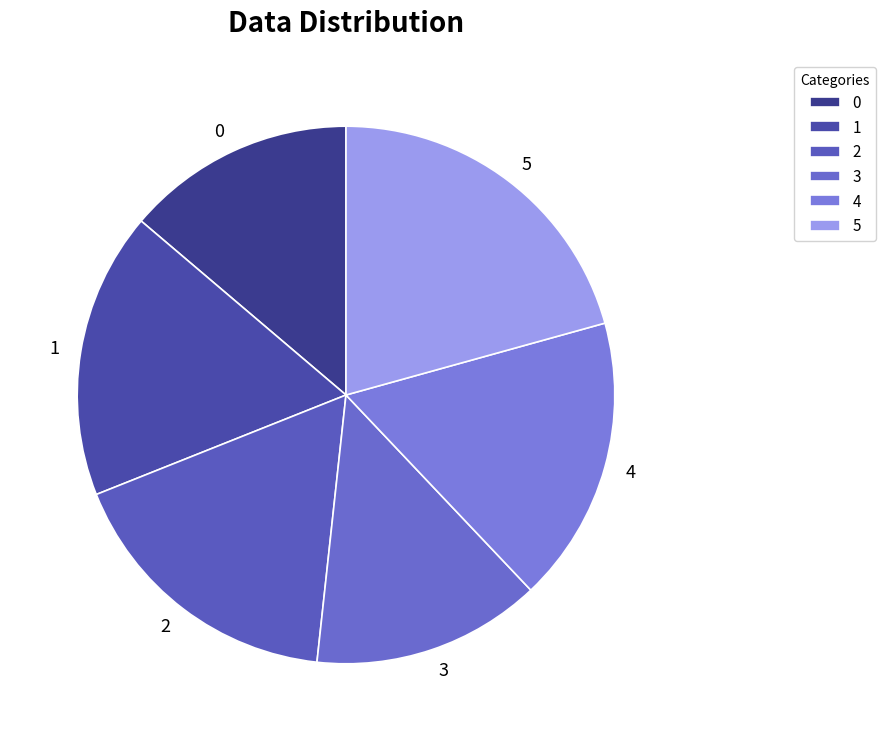

Is it true that 5 is 15% of the pie?

False